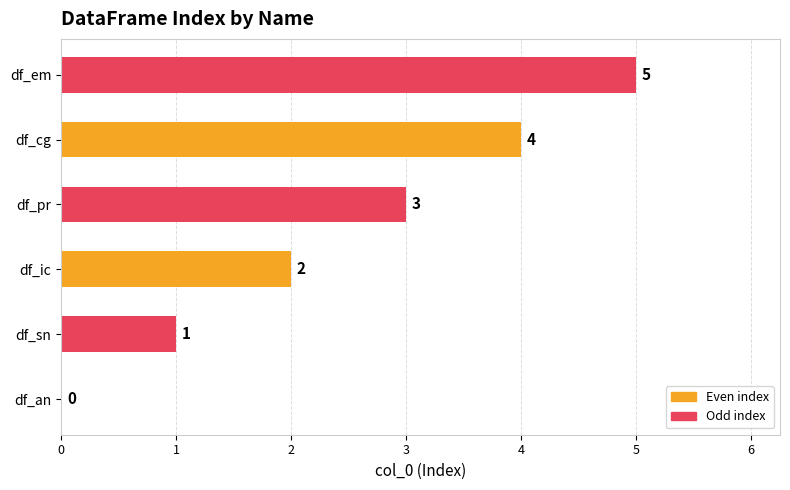

How many values are between 1 and 4?

4